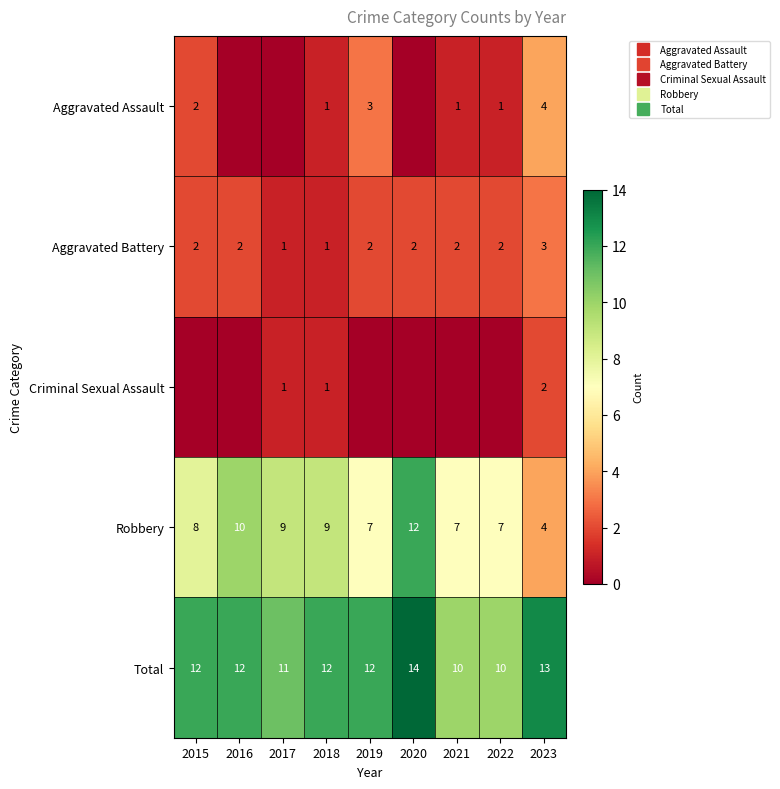

At which label does Aggravated Assault reach its peak?

2023